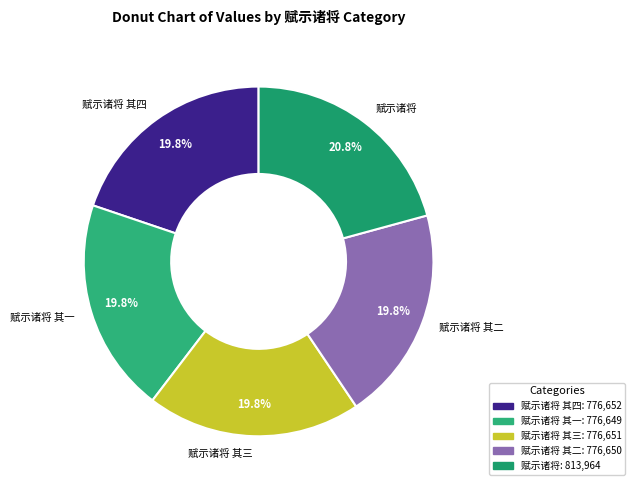

Count the number of slices in the pie.

5